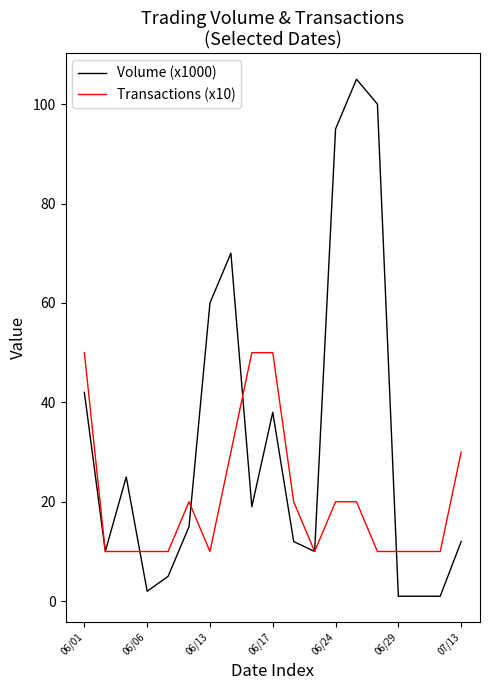

Count the number of data series in this chart.

2